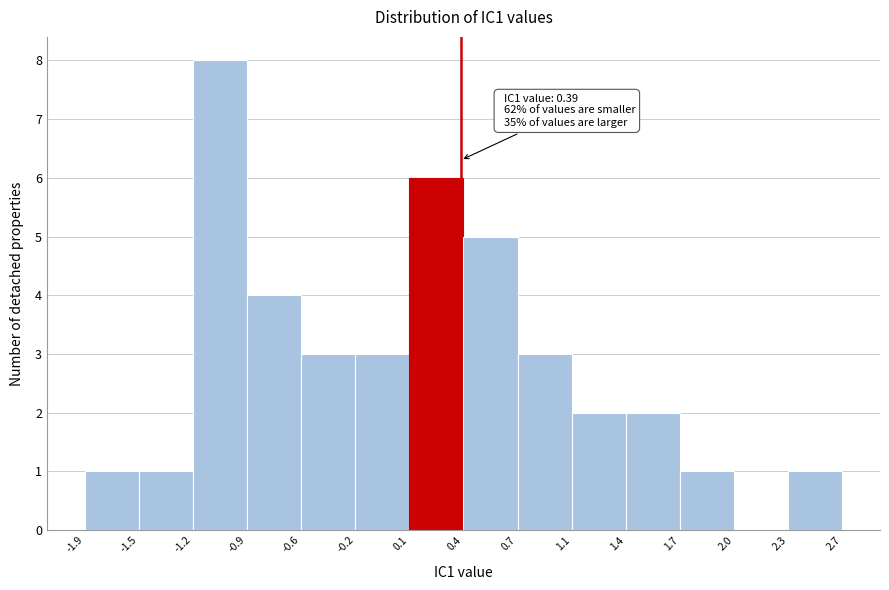

Over which range of the x-axis is the bar tallest?

-1.2 to -0.9